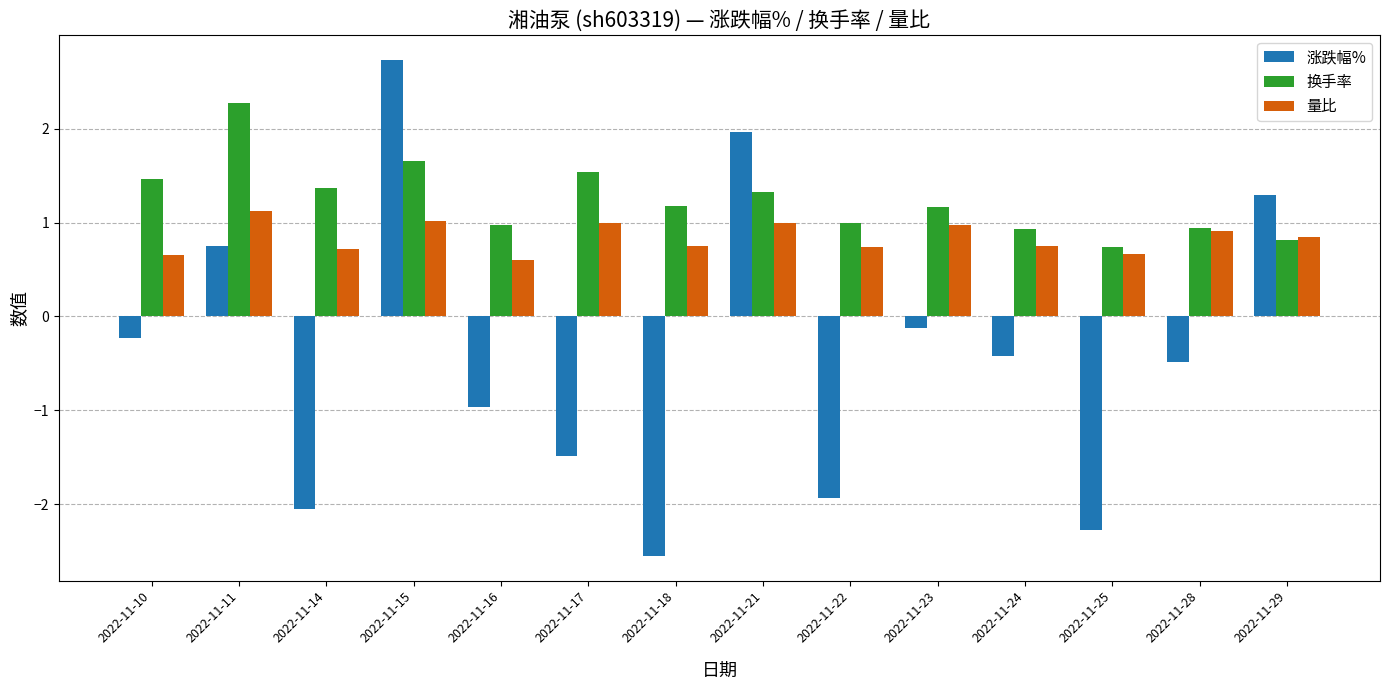

What is the average value of the 量比 series?

0.8